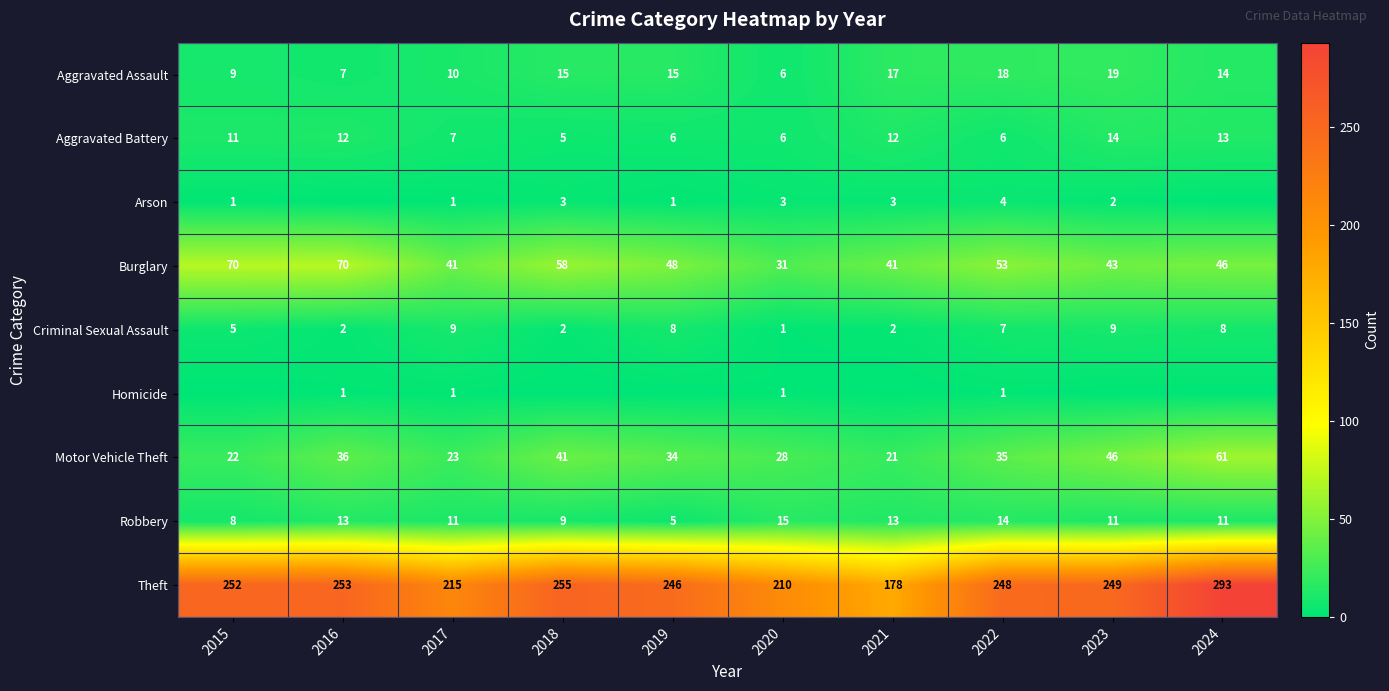

How many distinct data groups are displayed?

9